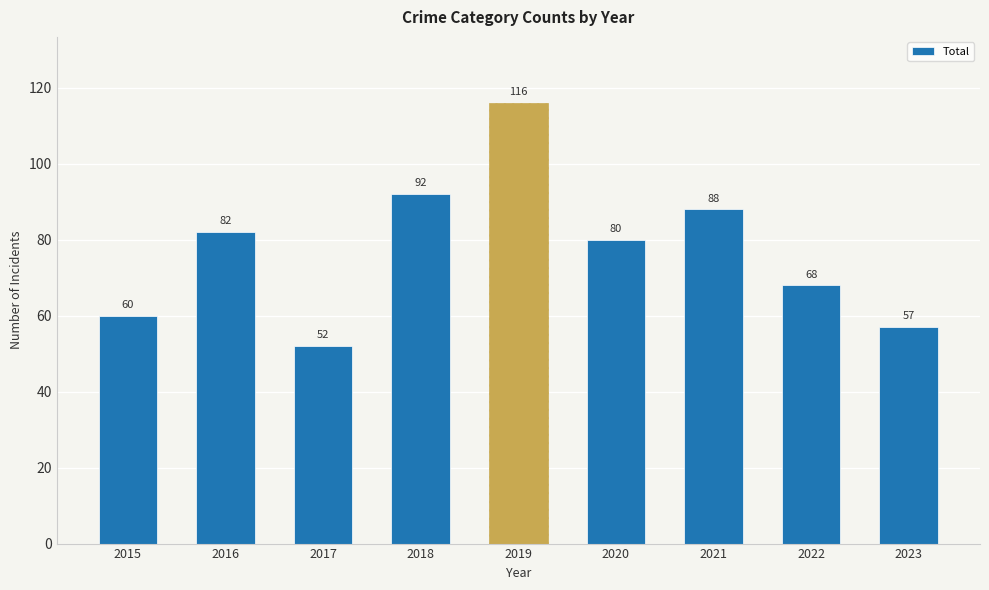

List the labels in order of value, smallest first.

2017, 2023, 2015, 2022, 2020, 2016, 2021, 2018, 2019